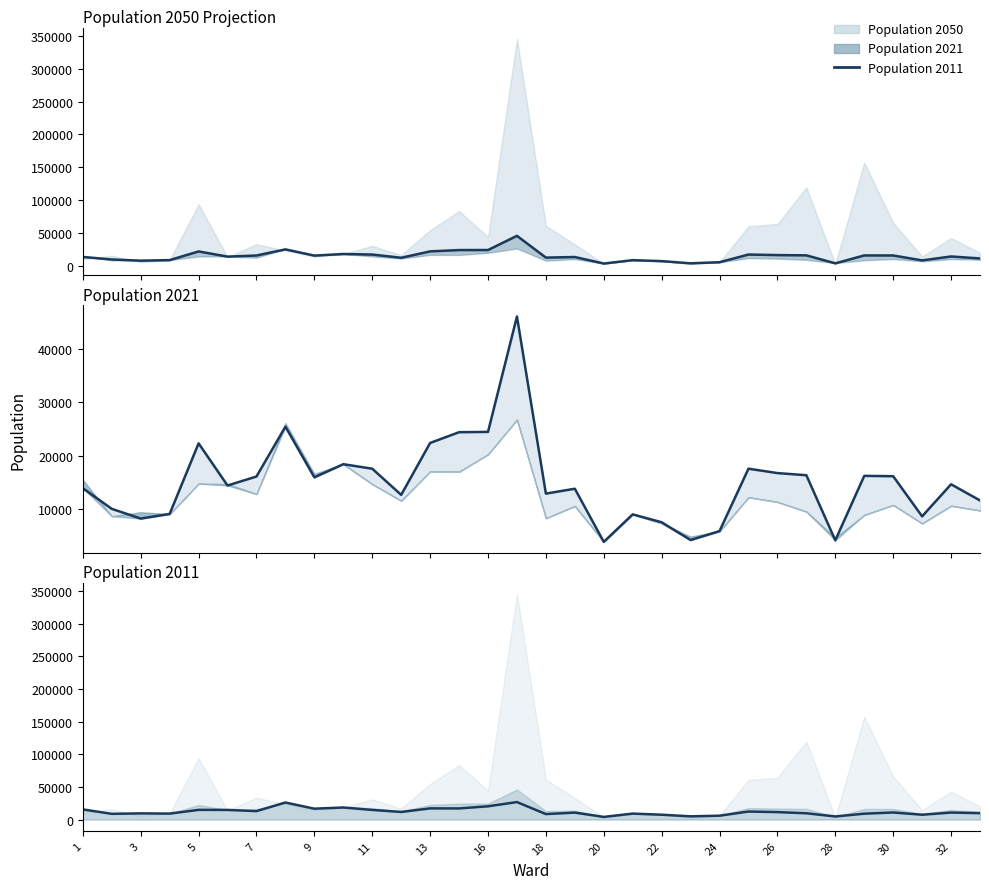

True or false: Population 2011 (line) and Population 2021 (line) intersect in this chart.

True